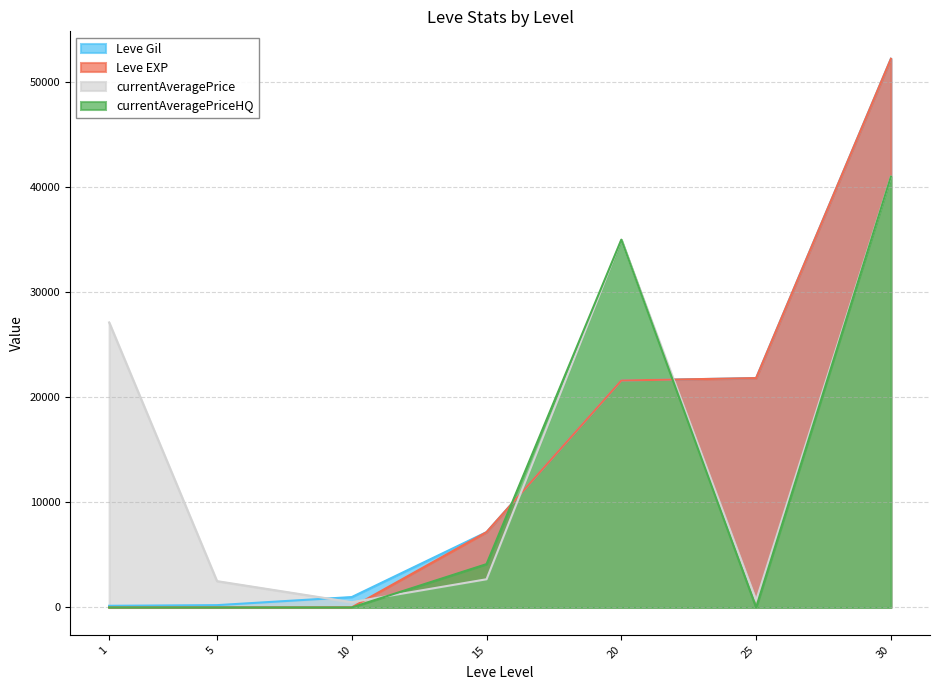

Which series has the largest range (max minus min)?

Leve EXP